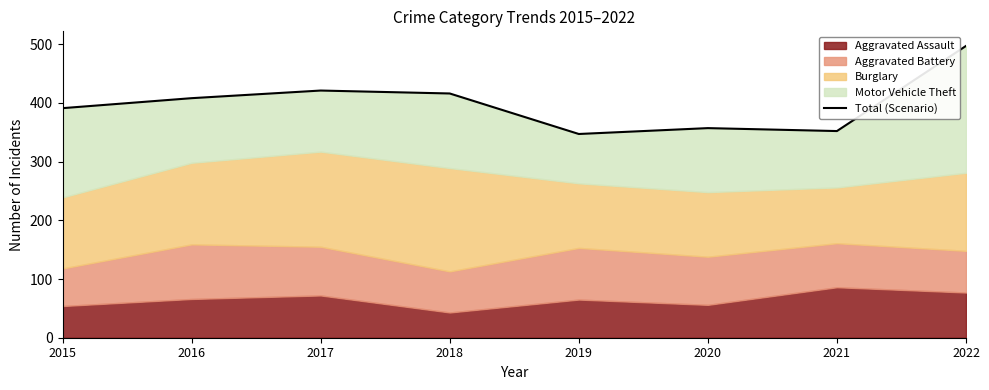

What value does the data have at 2019, to the nearest 10?

350